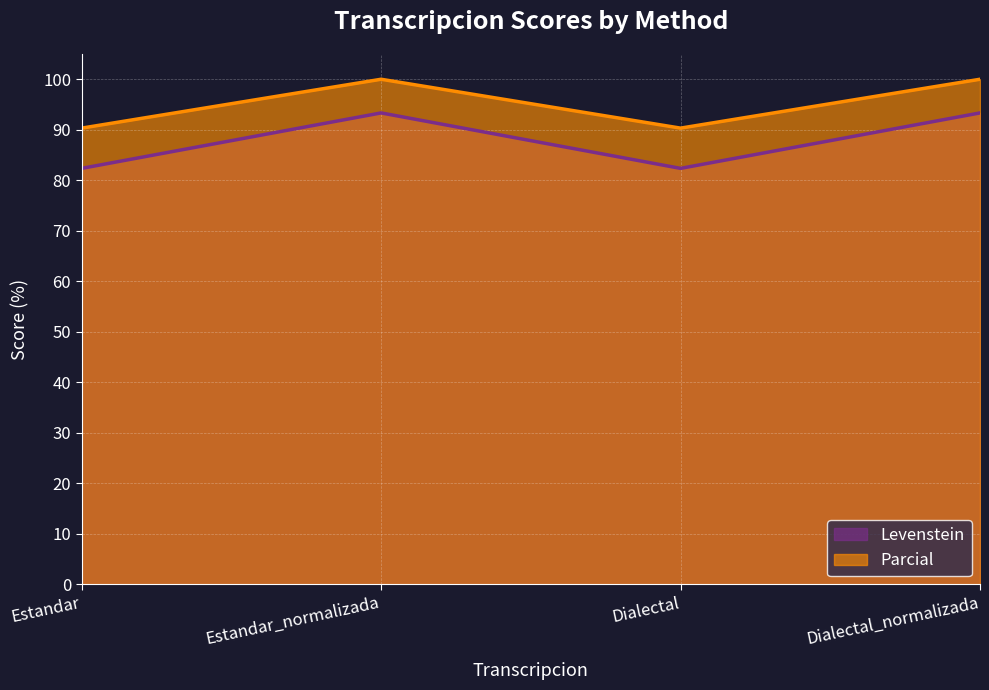

What is the value of the Levenstein point at the 1st from the left?

82.4